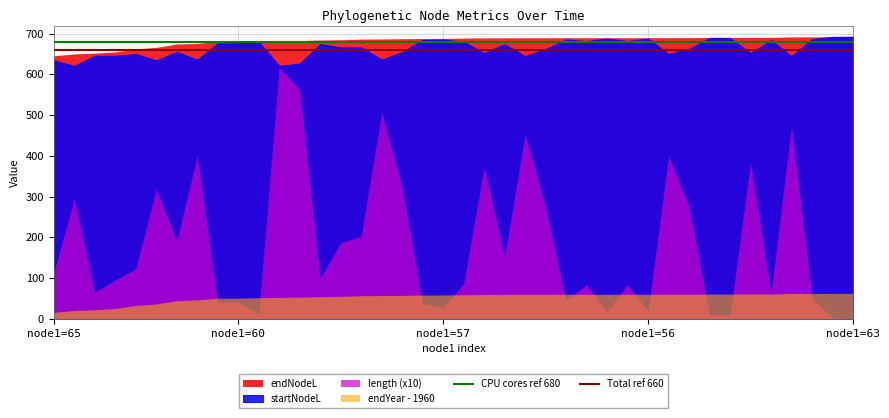

Which series has the largest range (max minus min)?

length (x10)